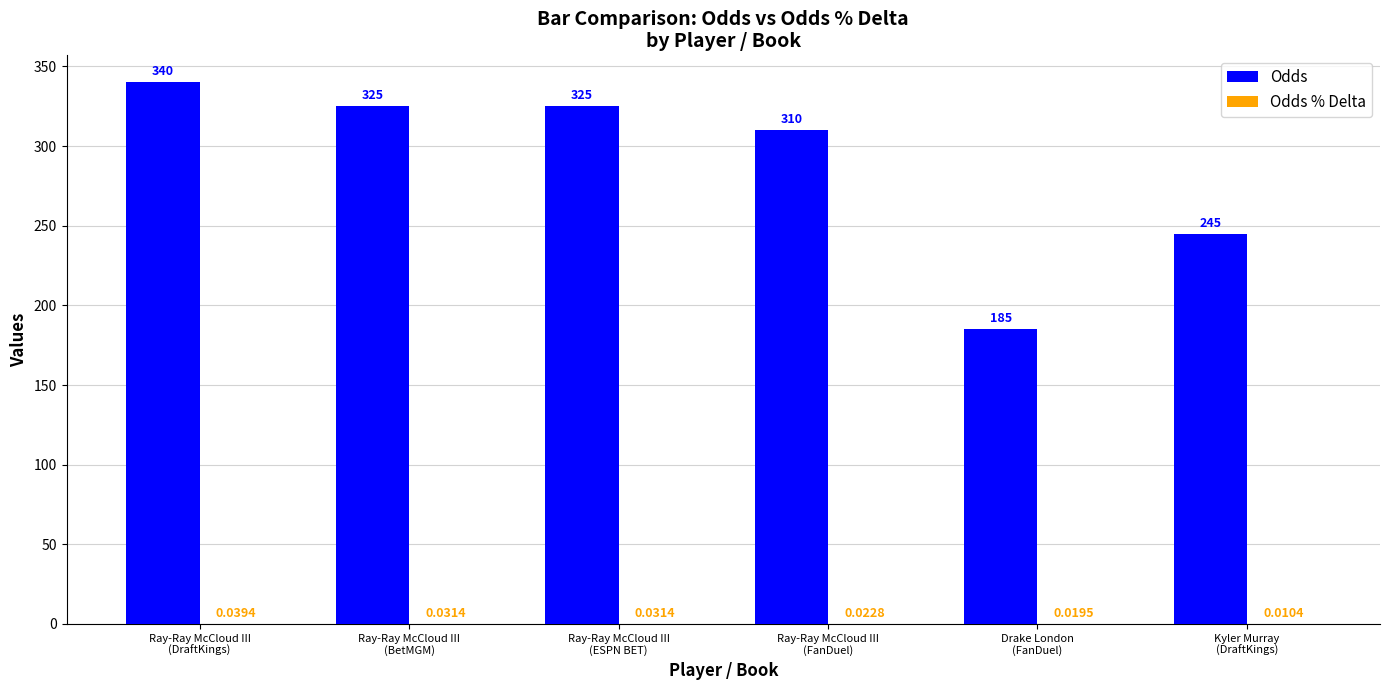

How many categories are shown in the chart?

6